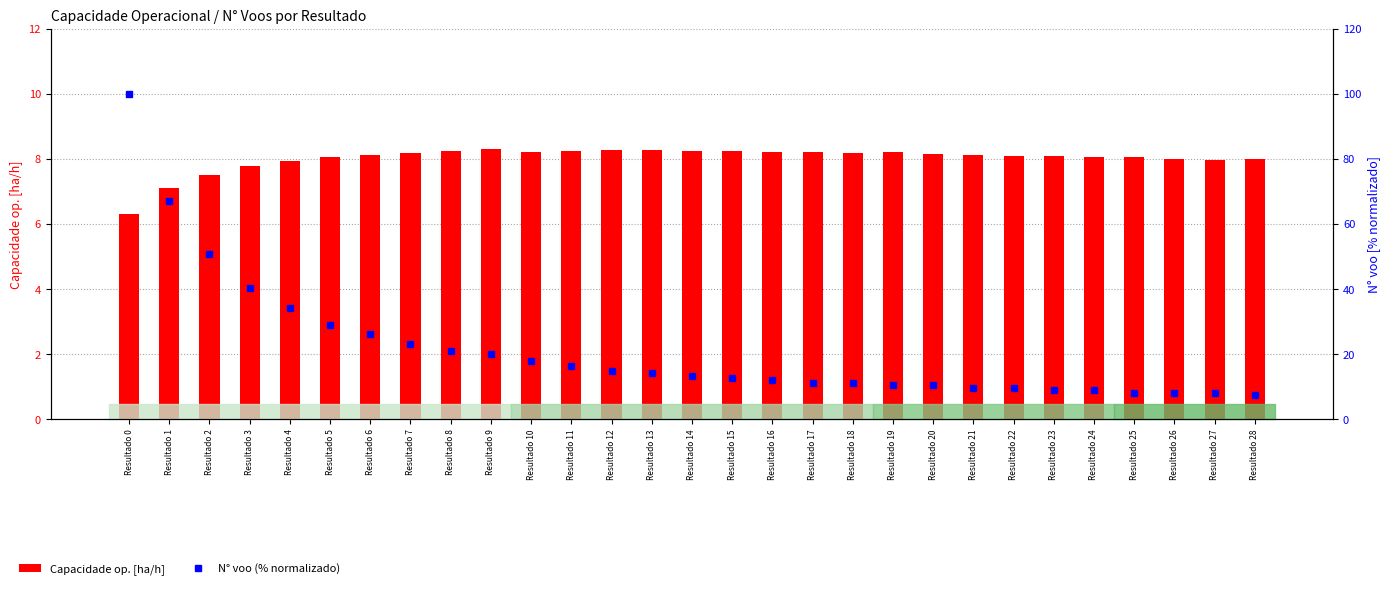

What is the value of the N° voo (% normalizado) bar at the 2nd from the left?

67.2